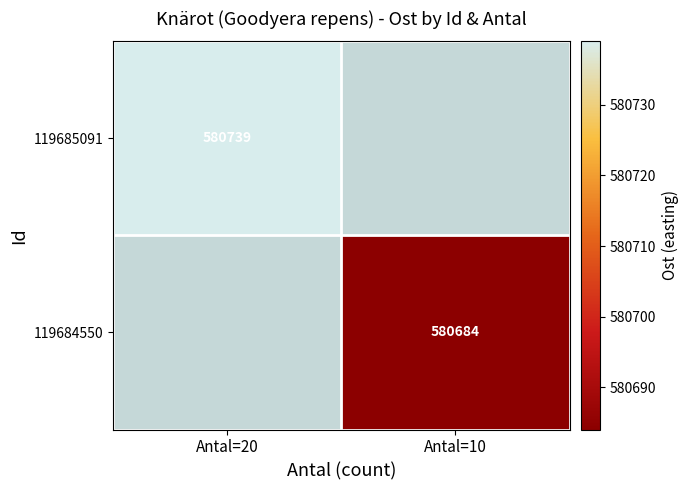

The 119685091 series shows 580739 at Antal=20. True or false?

True